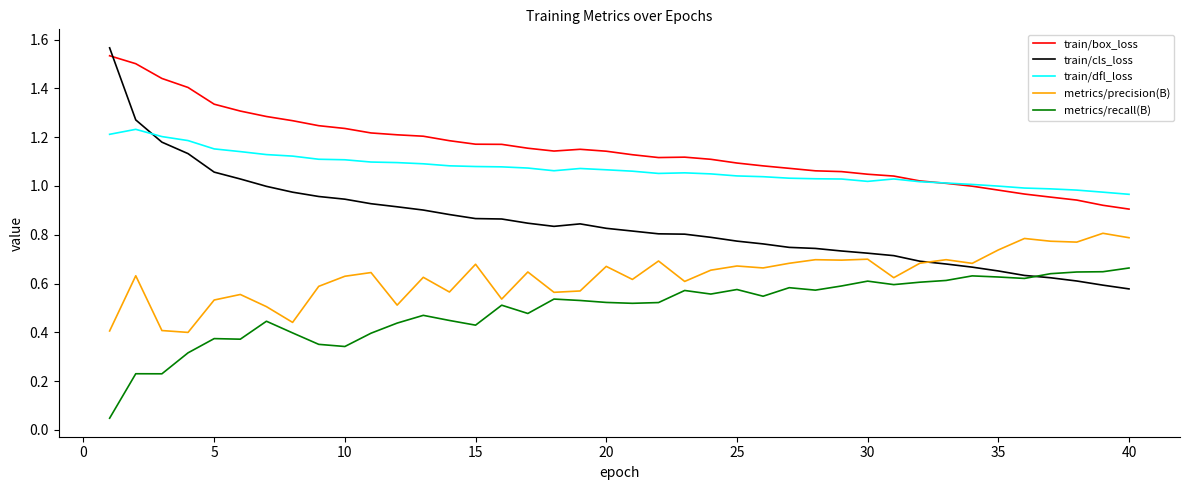

List the series in order of their peak value, lowest first.

metrics/recall(B), metrics/precision(B), train/dfl_loss, train/box_loss, train/cls_loss